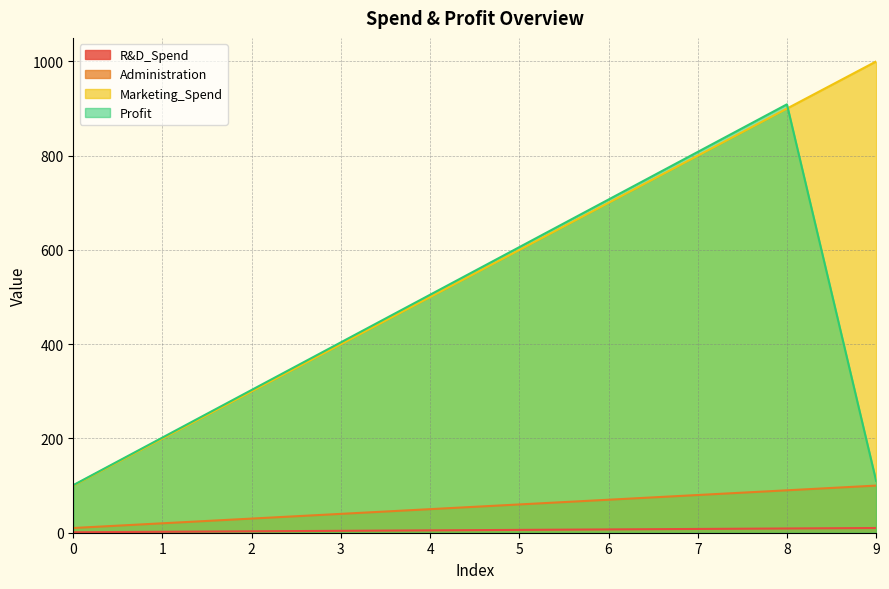

What is the value of the Marketing_Spend point at the 4th from the left?

400